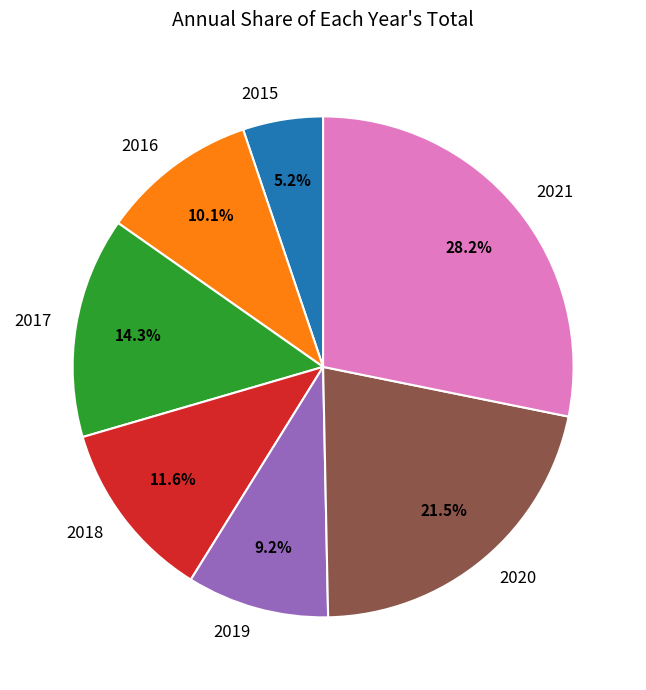

Is it true that 2015 is 19% of the pie?

False